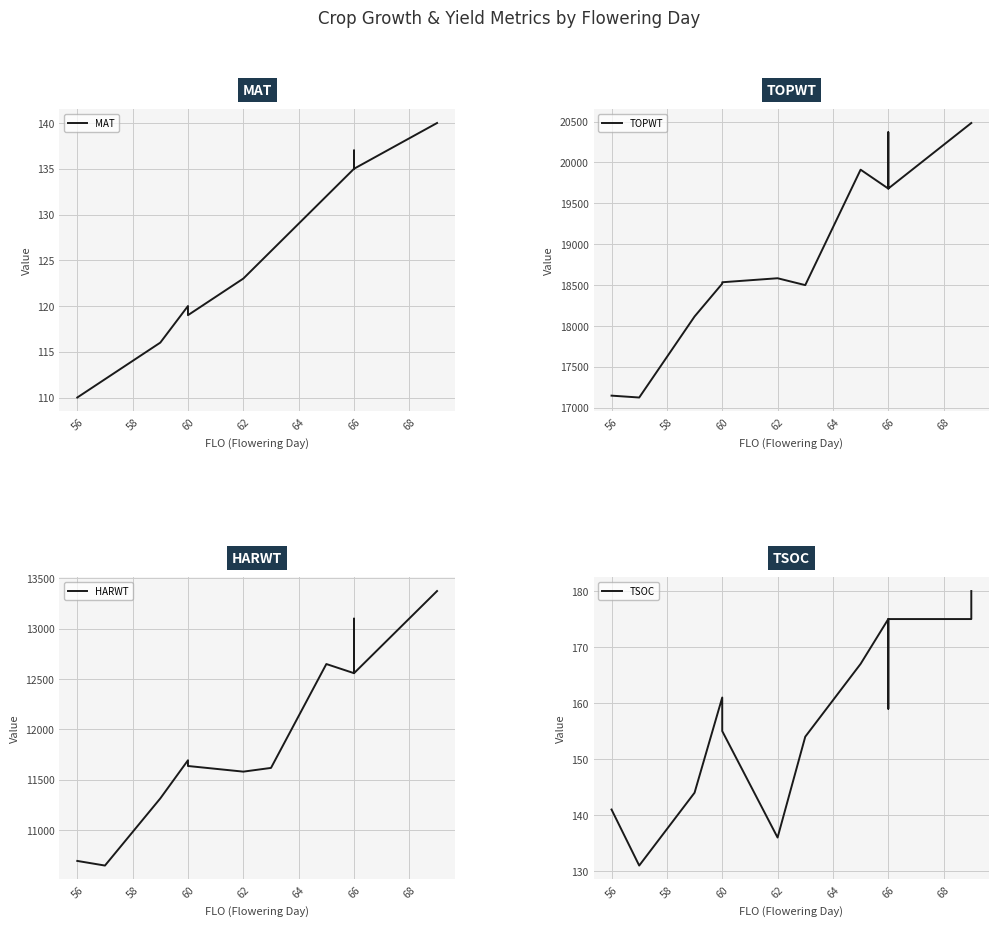

Is the value of HARWT at 70 greater than the value of TSOC at 64?

Yes